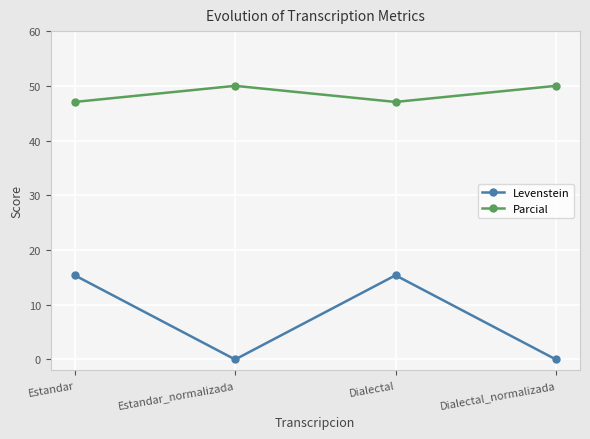

What is the average value of the Levenstein series?

7.7